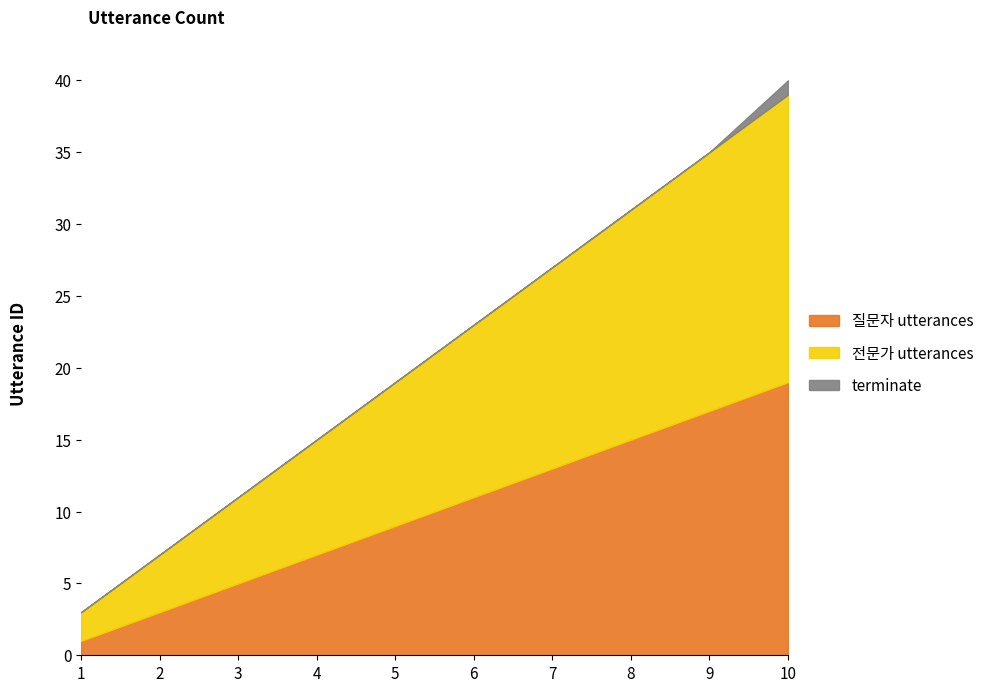

At which label does 전문가 utterances first exceed 12?

7